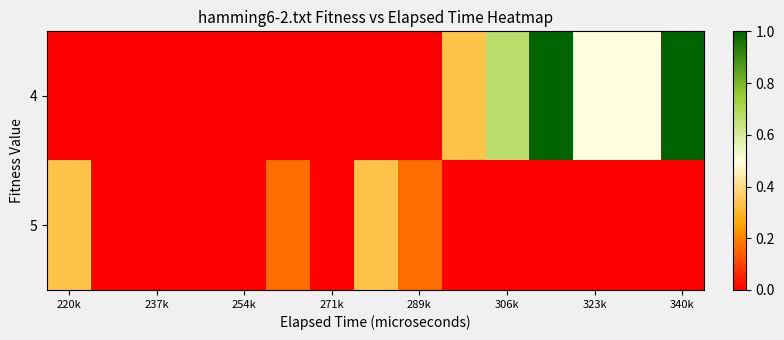

List the series in order of their peak value, highest first.

4, 5